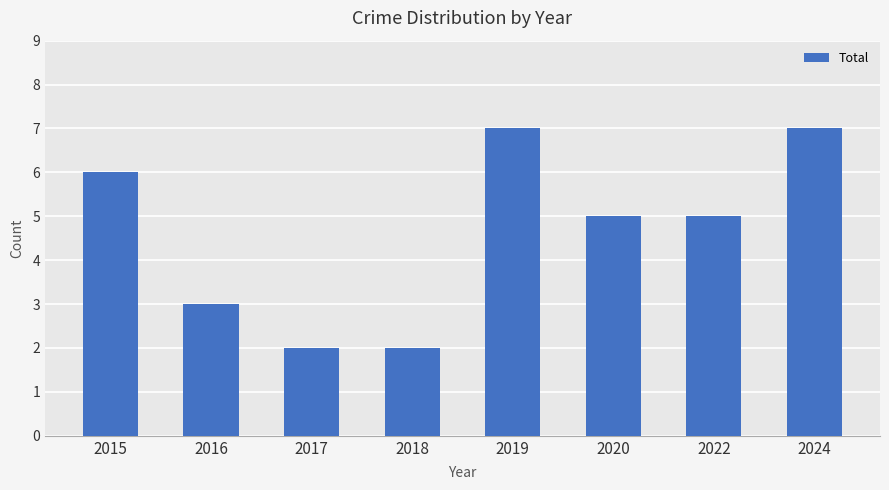

The chart shows a value of 7 at 2020. True or false?

False